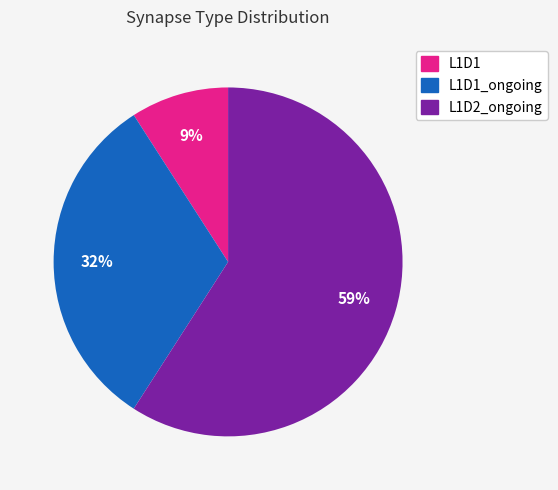

To the nearest percent, what is the average slice percentage?

33%